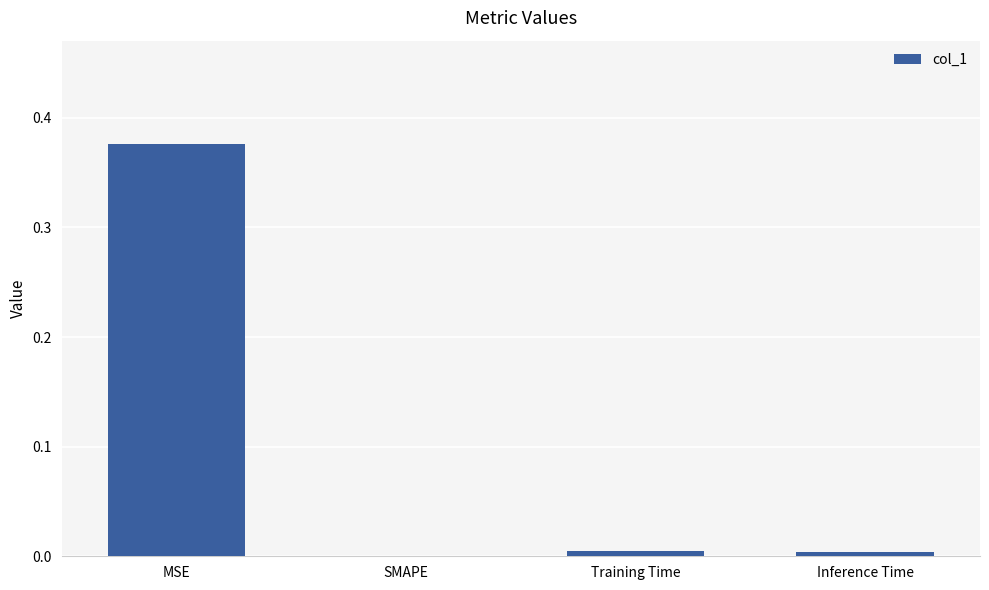

Which category has the highest value across all series?

MSE